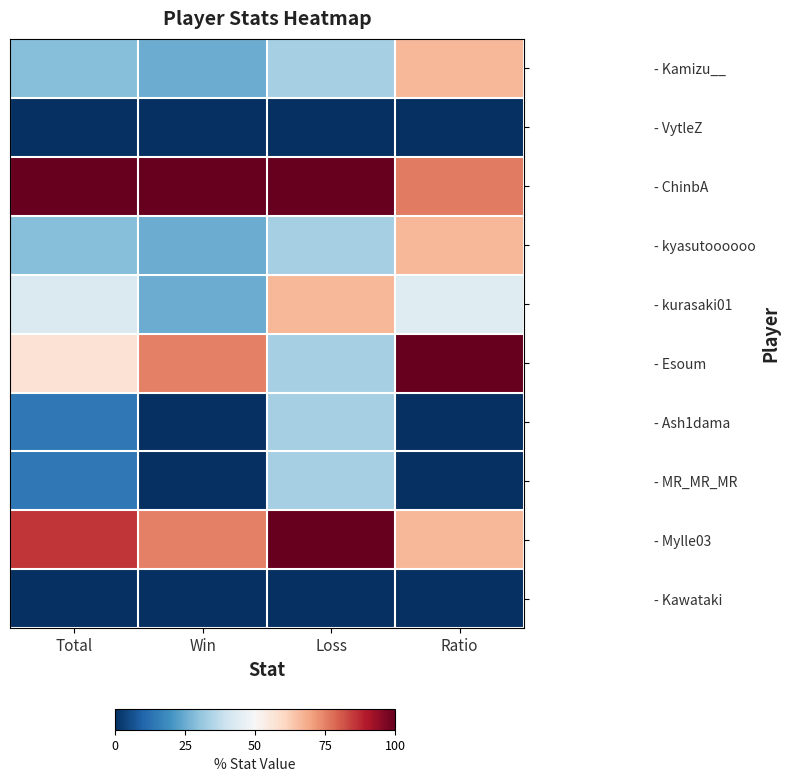

What is the difference between the highest and lowest values at Ratio?

1.0